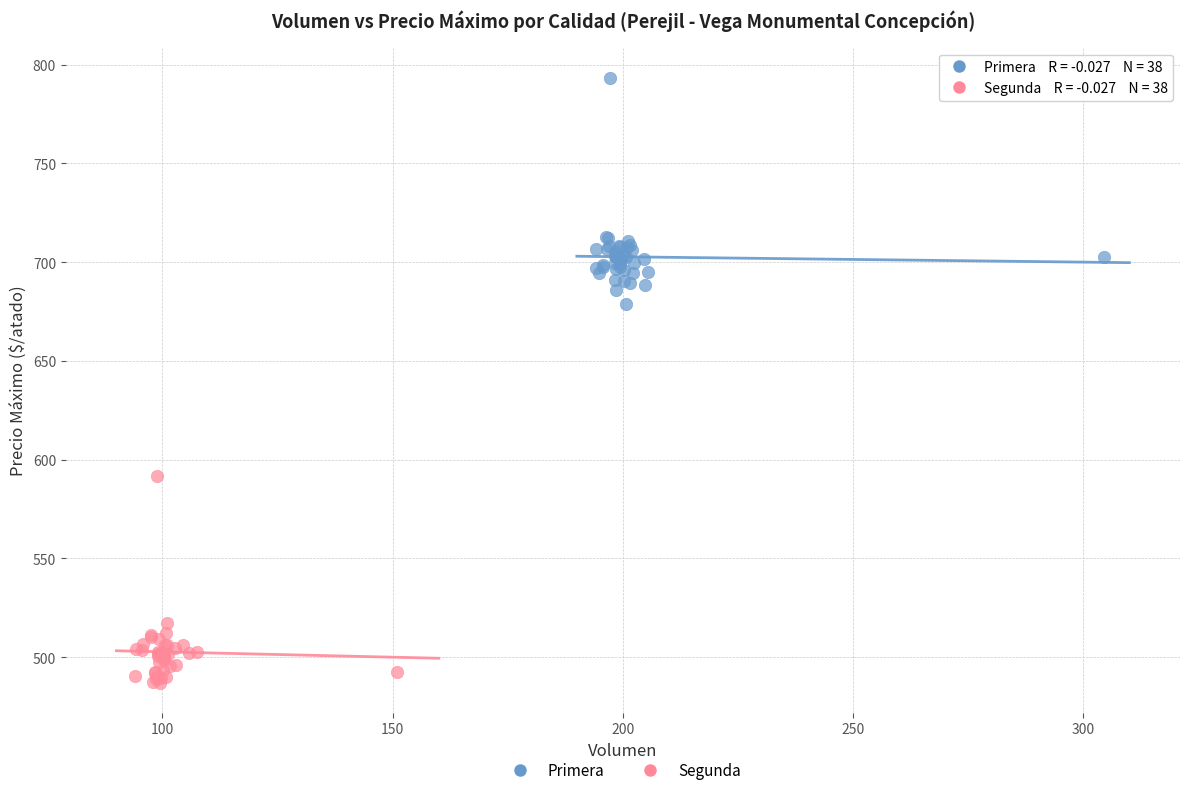

Which series contains the highest Y value?

Primera